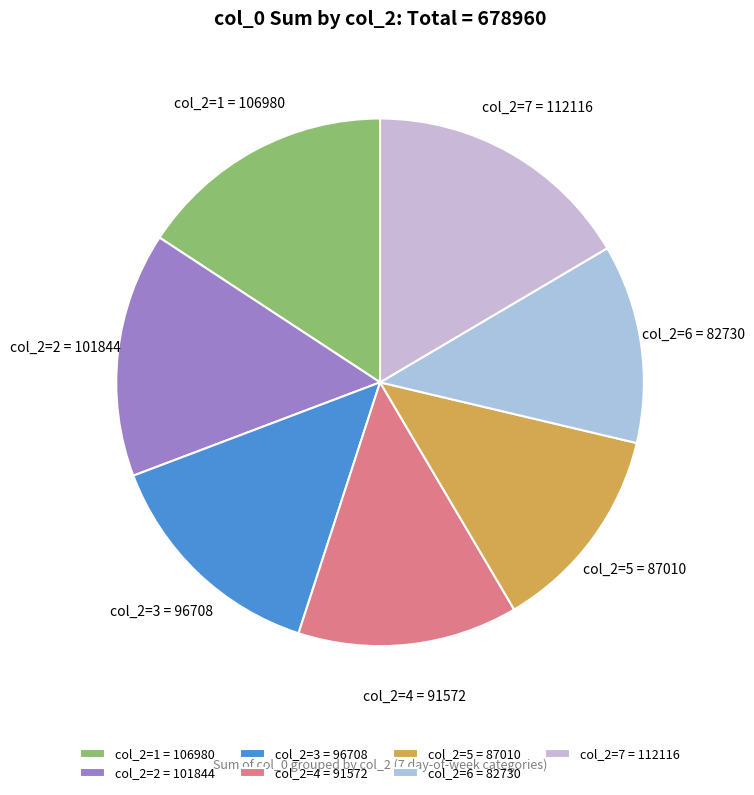

Approximately how many times larger is the value at col_2=2 = 101844 compared to col_2=4 = 91572?

1.1